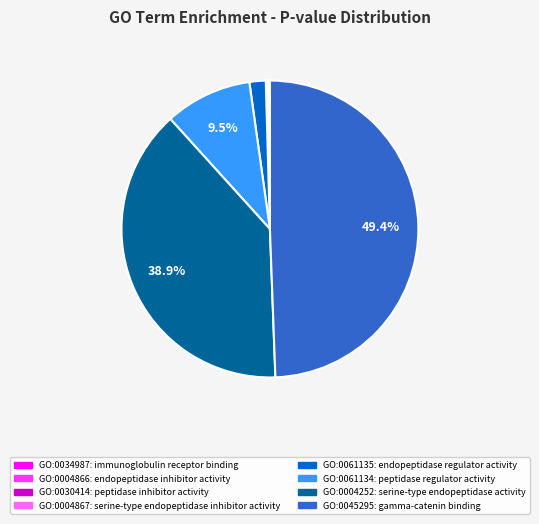

What is the largest slice in the pie chart?

GO:0045295